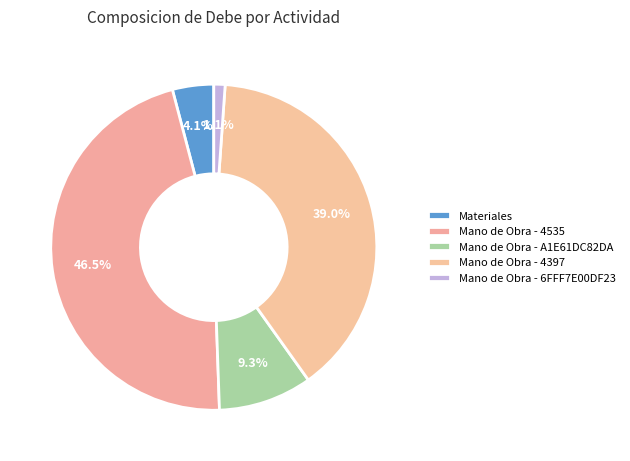

Is it true that Mano de Obra - 4397 is 30% of the pie?

False